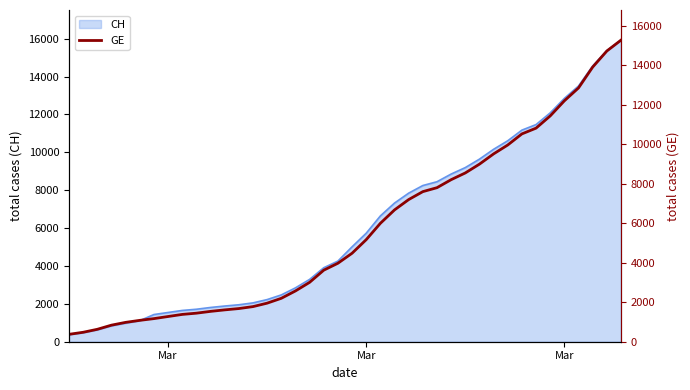

What is the average value?

5641